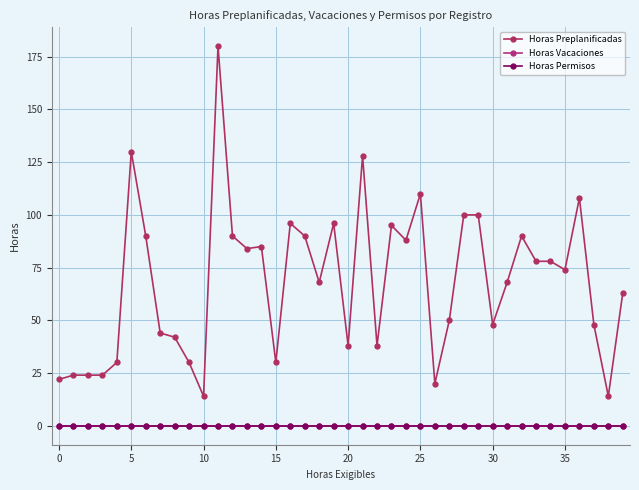

True or false: Horas Vacaciones and Horas Preplanificadas cross at least once.

False